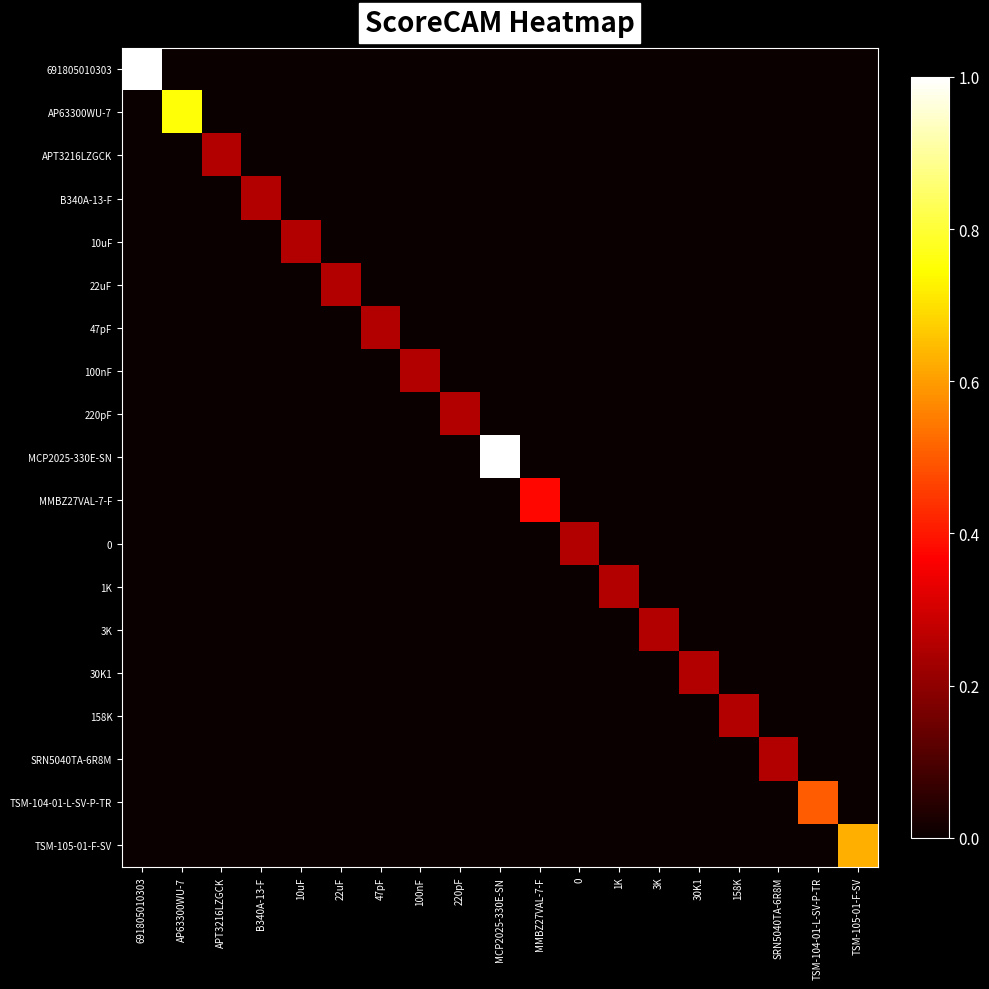

What is the spread (max minus min) of values at APT3216LZGCK?

0.2